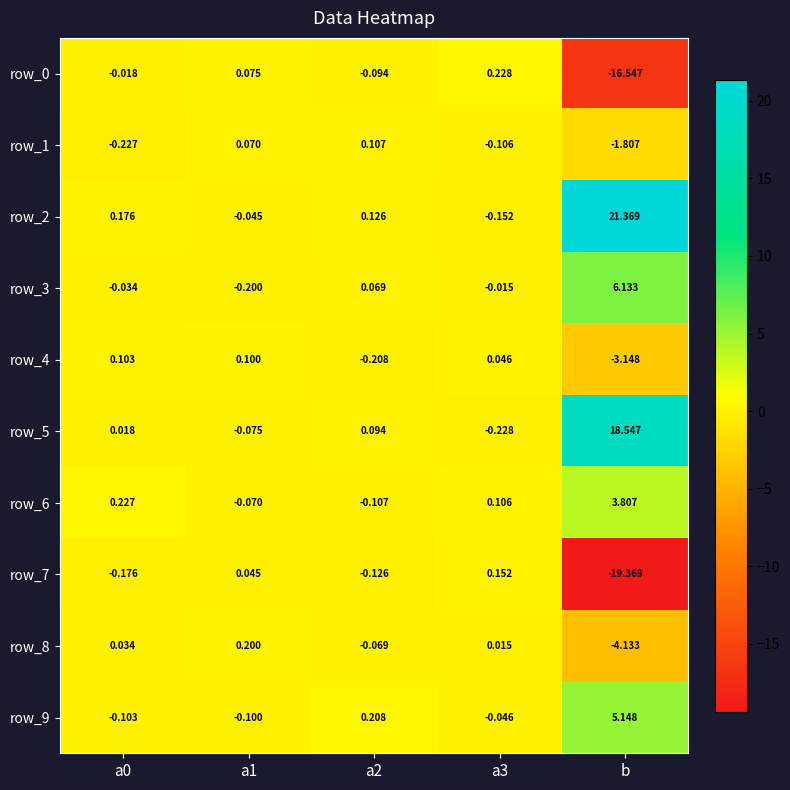

Is the value of row_2 at a1 greater than the value of row_6 at a2?

Yes